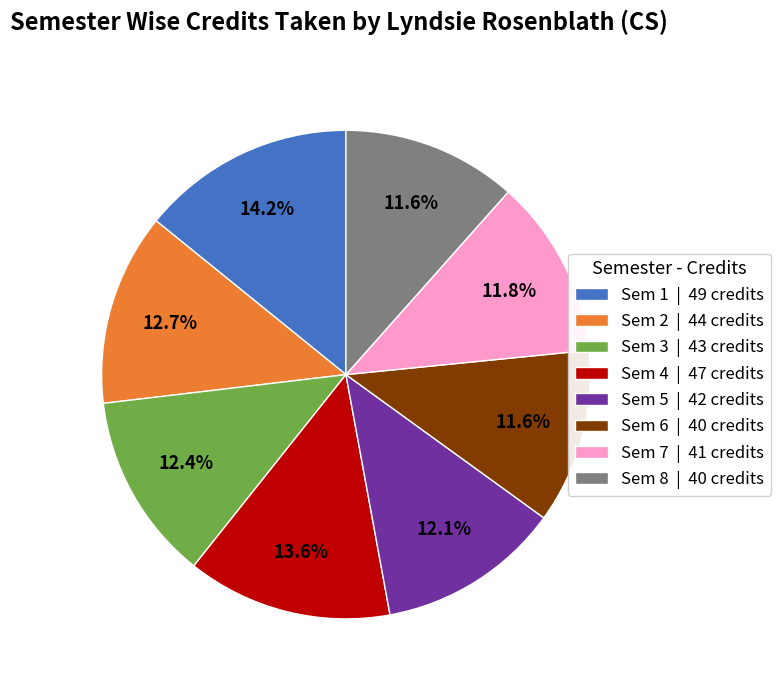

Is it true that Sem 6 is 12% of the pie?

True